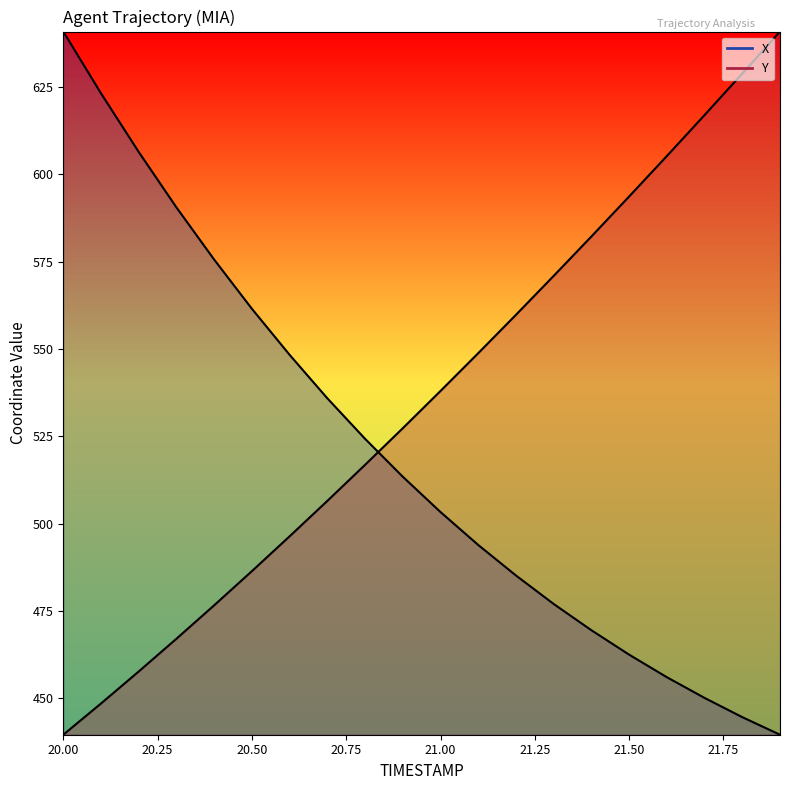

How many values in the X series exceed 513?

10